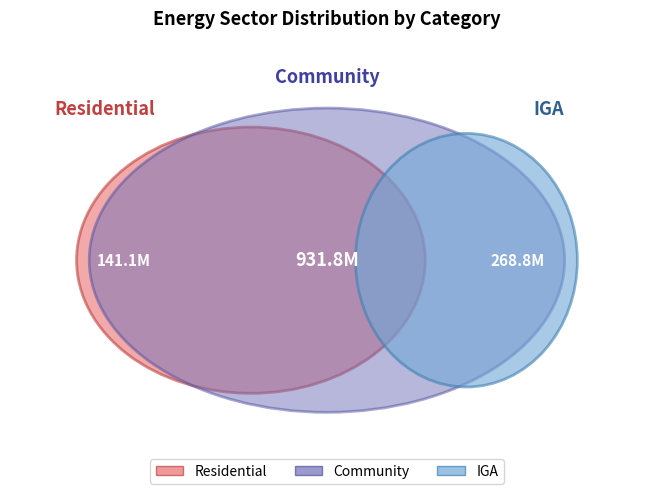

Which category has the smallest portion of the pie?

Residential